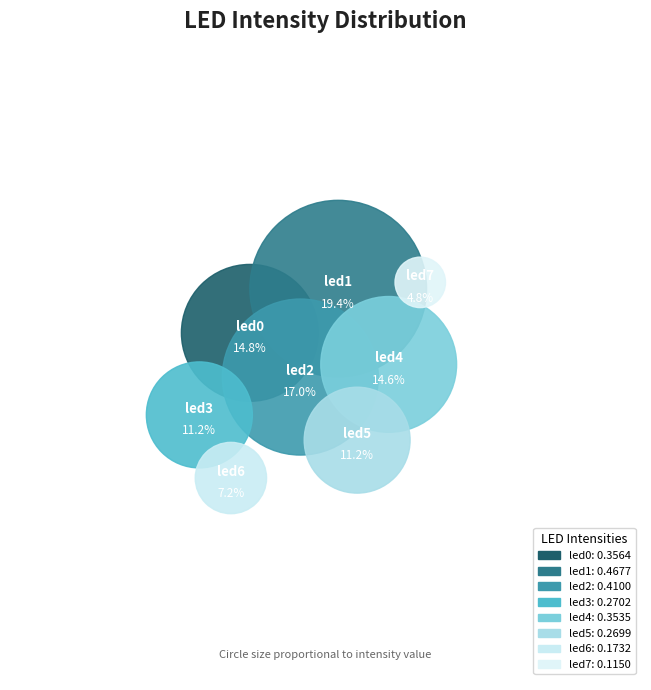

To the nearest percent, what is the average slice percentage?

12%